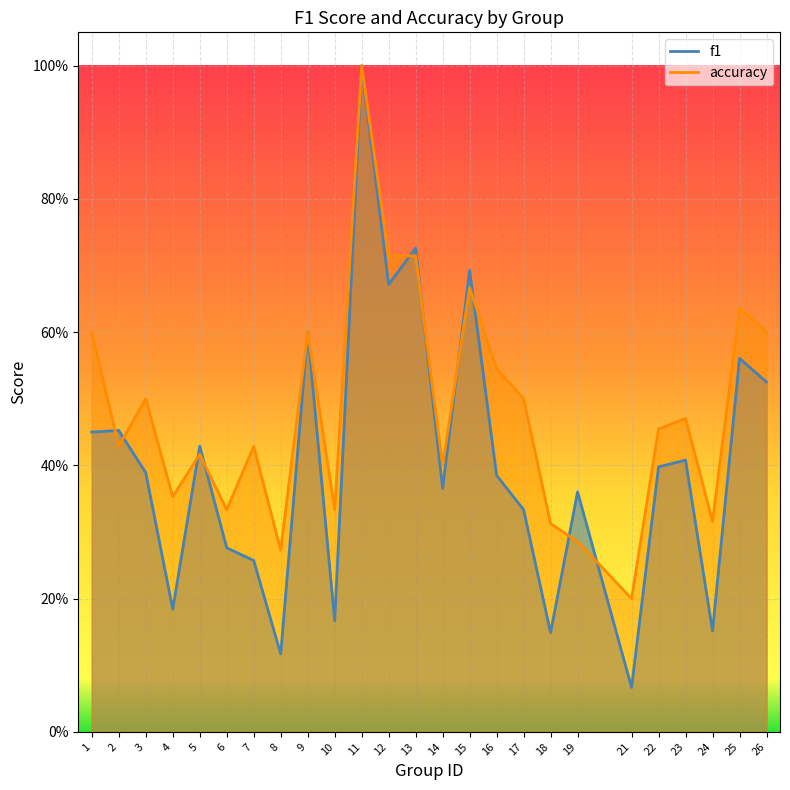

What is the average value of the f1 series?

0.4